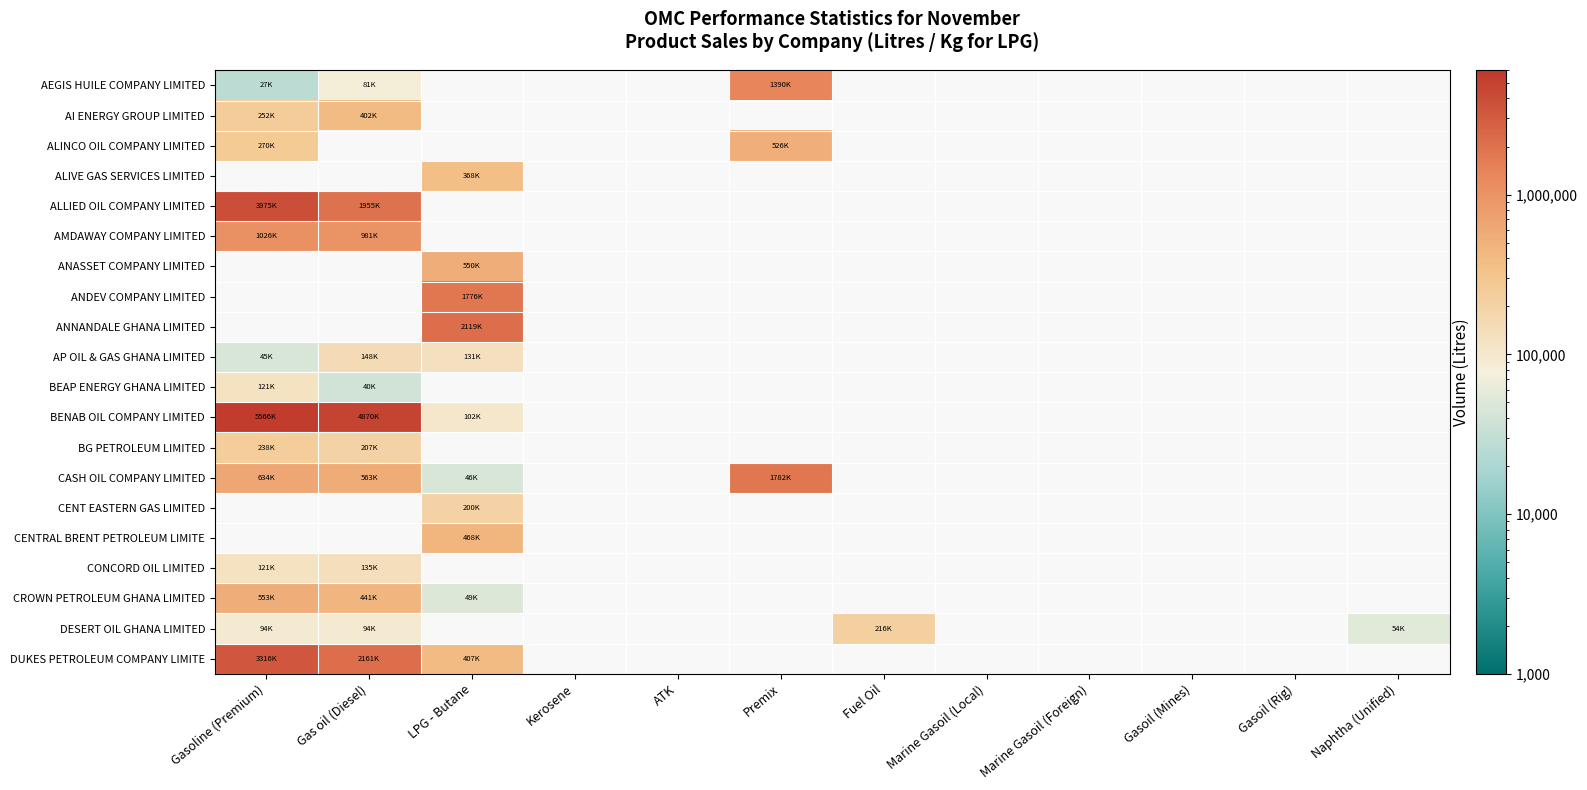

Between Marine Gasoil (Local) and ATK, which is larger?

ATK